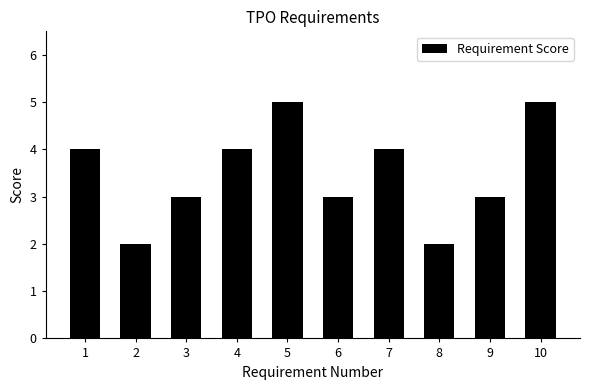

What is the change in value from 2 to 10?

+3